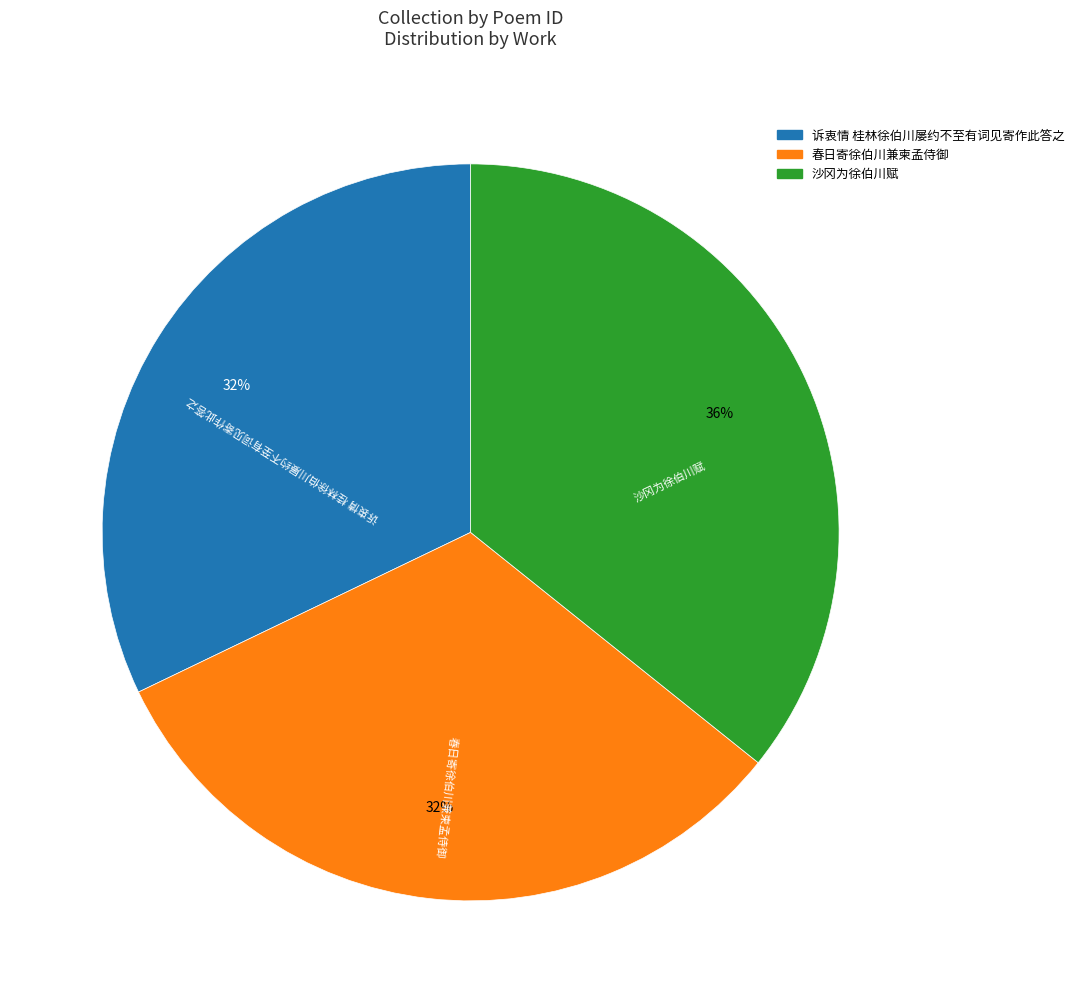

Count the number of slices in the pie.

3